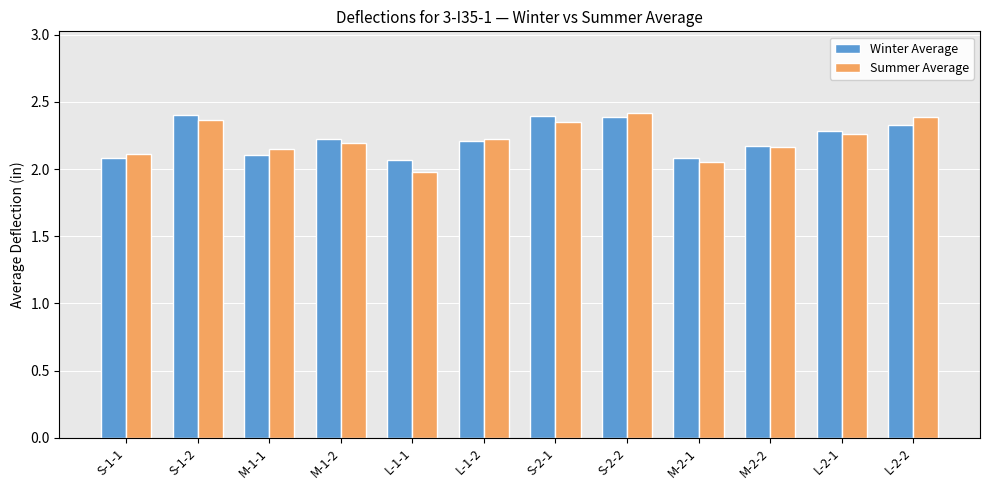

Is it true that Winter Average equals 2.2 at M-1-2?

True